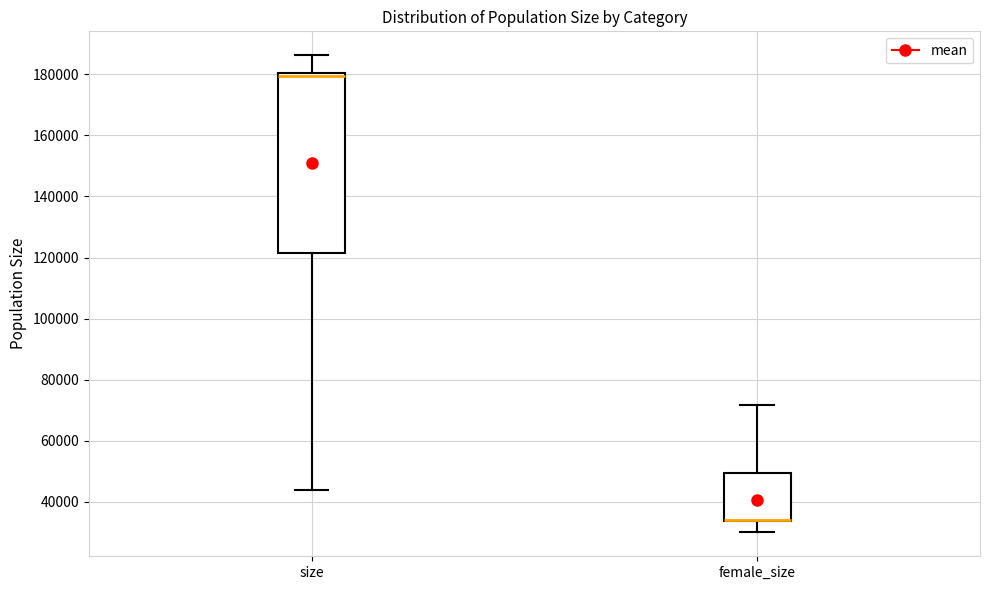

Comparing the boxes themselves (not the whiskers), which one is the tallest?

size